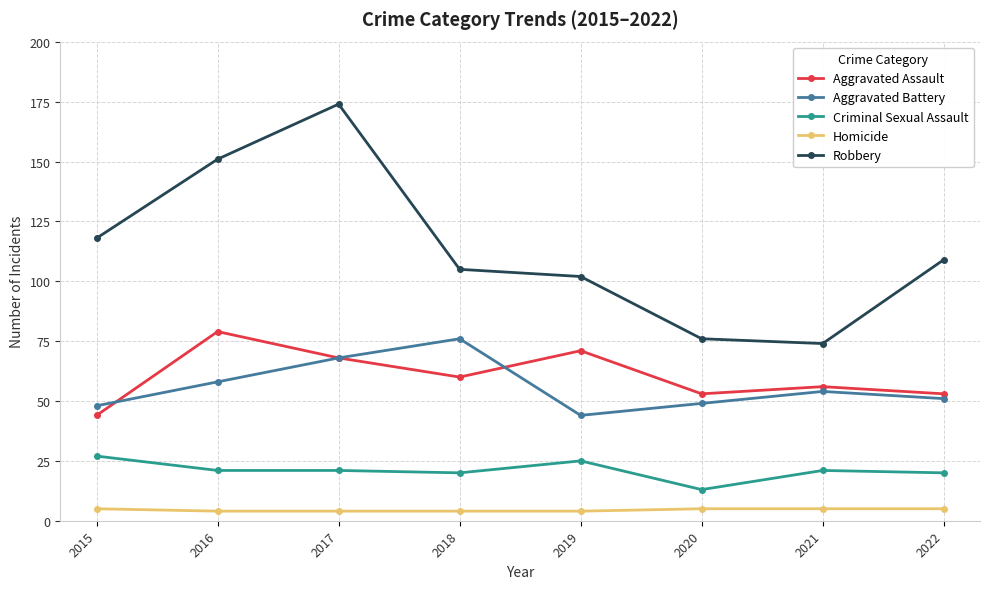

List the series in order of their peak value, lowest first.

Homicide, Criminal Sexual Assault, Aggravated Battery, Aggravated Assault, Robbery